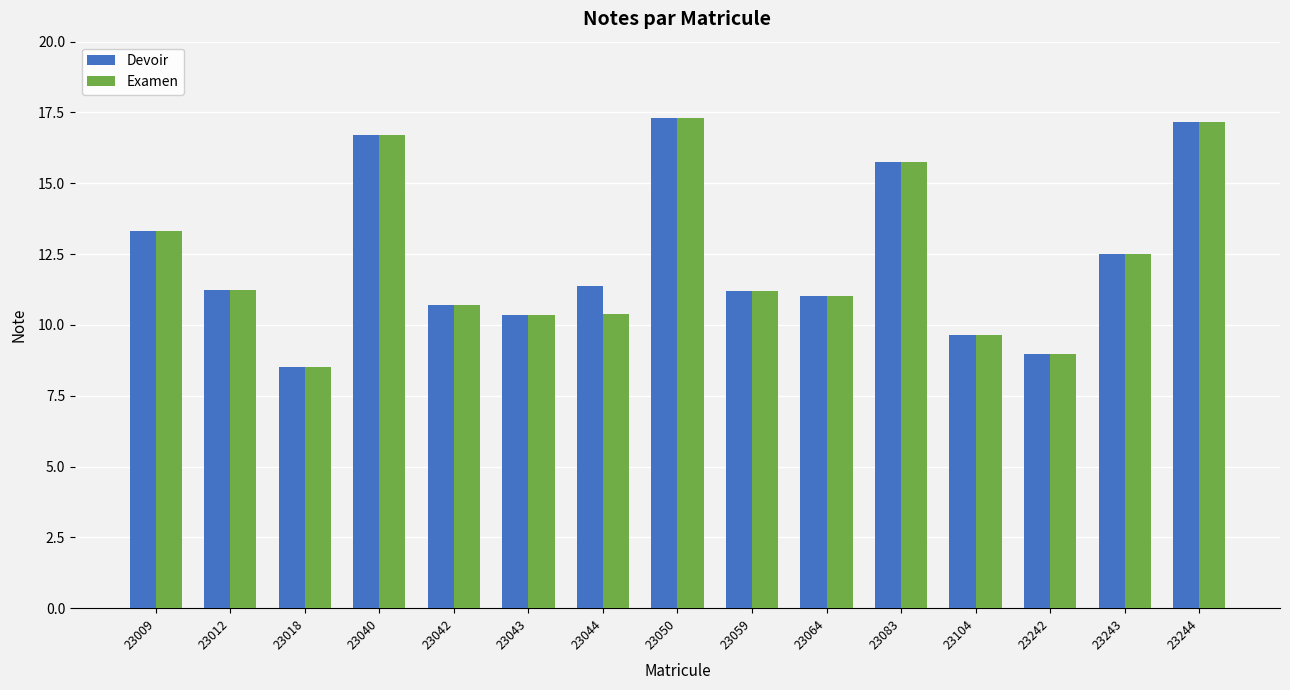

Where is Examen nearest to the value 12?

23243